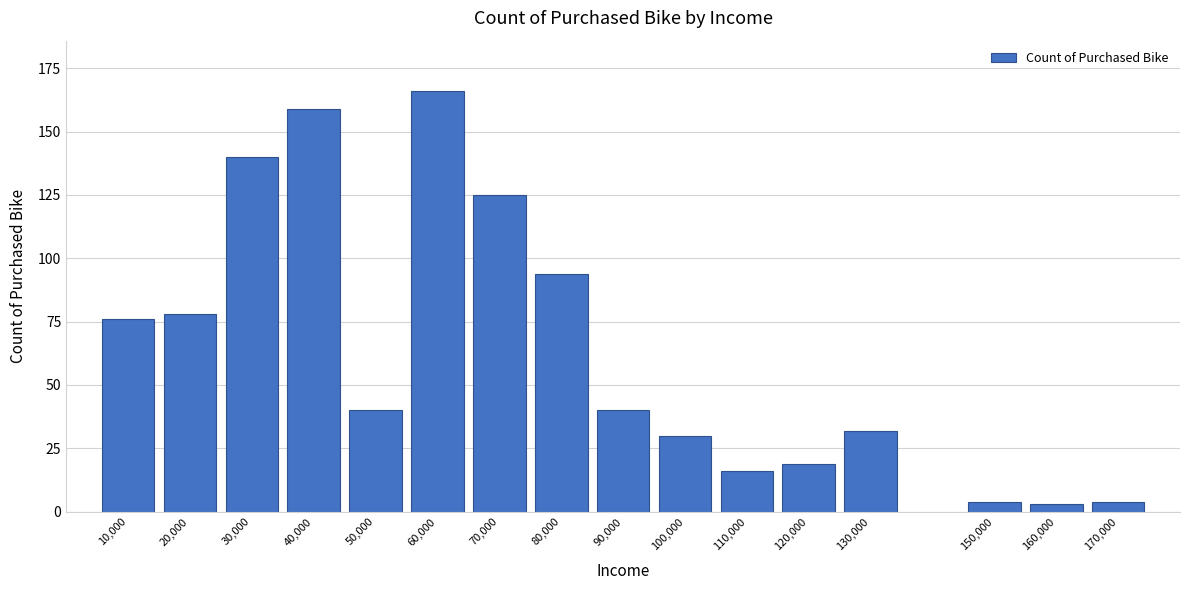

Reading left to right, list all the values displayed in this chart.

10,000=76	20,000=78	30,000=140	40,000=159	50,000=40	60,000=166	70,000=125	80,000=94	90,000=40	100,000=30	110,000=16	120,000=19	130,000=32	150,000=4	160,000=3	170,000=4